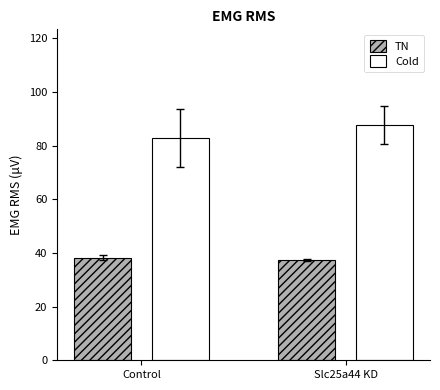

What is the value of the Cold bar at the 2nd from the left?

87.8